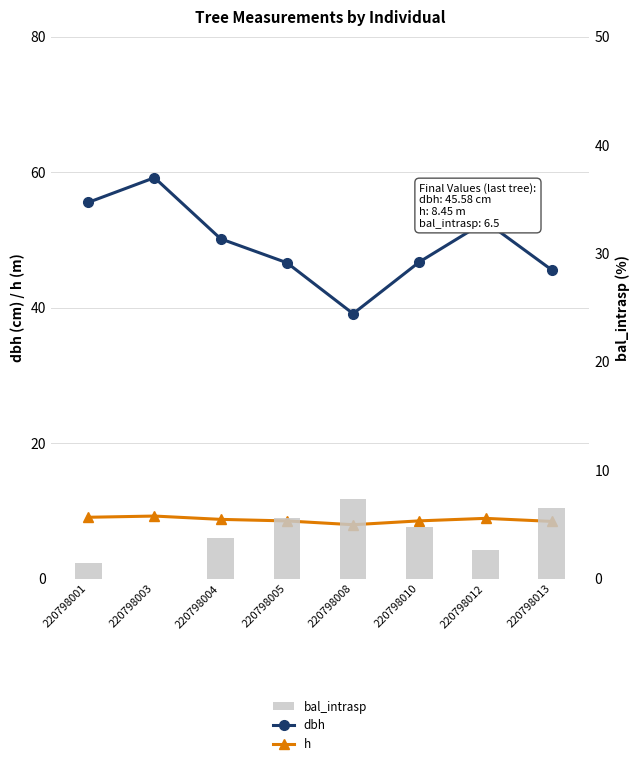

What is the sum of all h values?

69.4